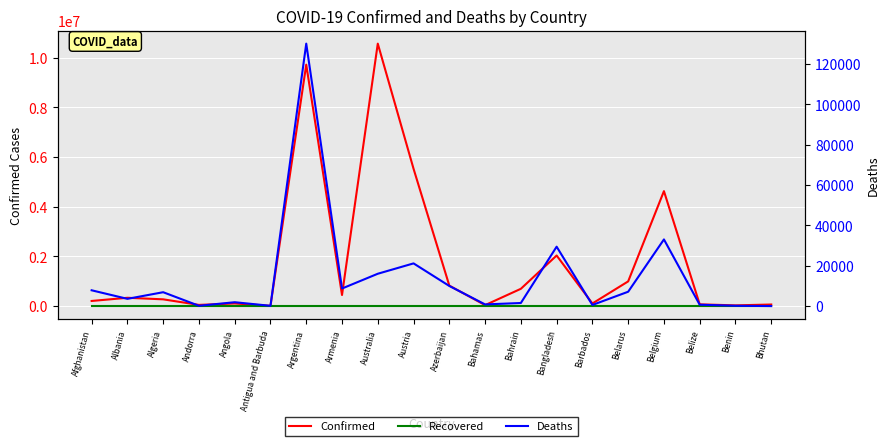

Which category has the lowest value in the Deaths series?

Bhutan